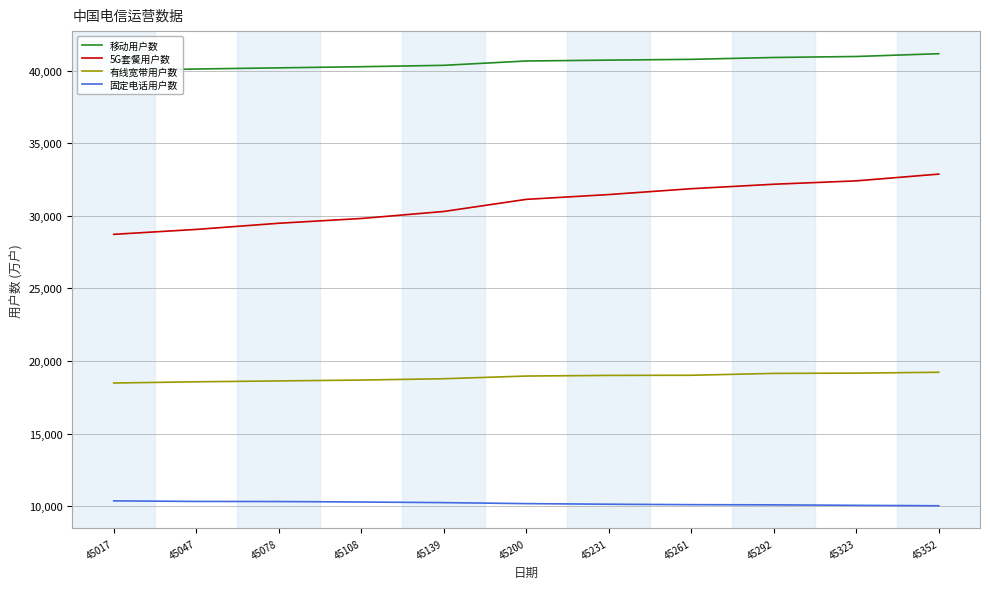

At 45047, list the series in order from smallest to largest.

固定电话用户数, 有线宽带用户数, 5G套餐用户数, 移动用户数